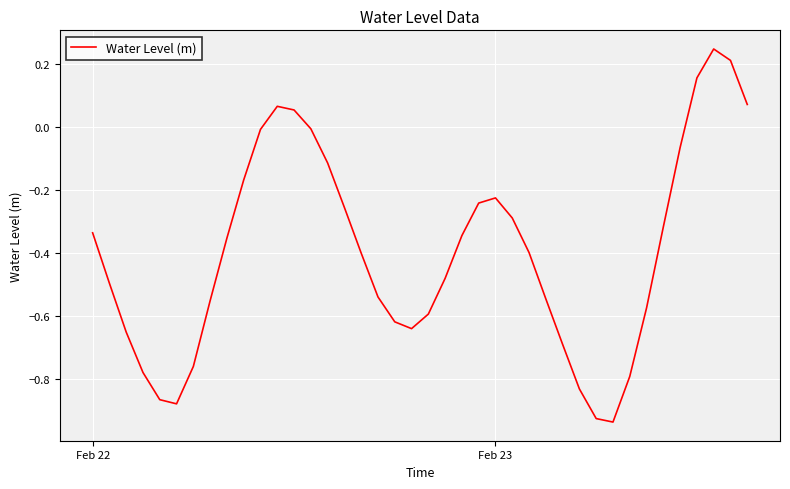

What is the difference between the maximum and minimum values?

1.2